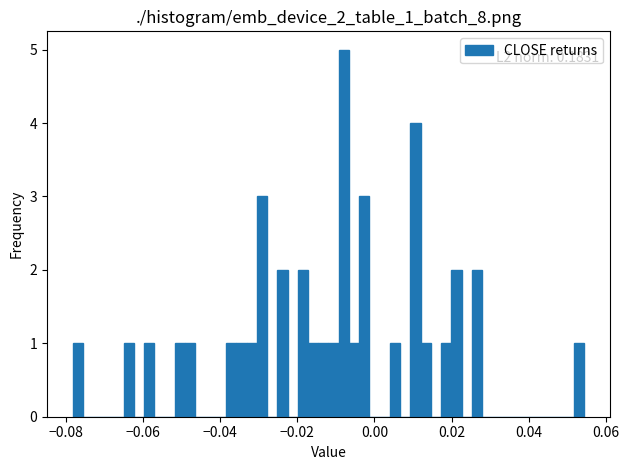

Around what value on the x-axis is the tallest bar? Give the approximate position of its centre, as read against the axis.

-0.008